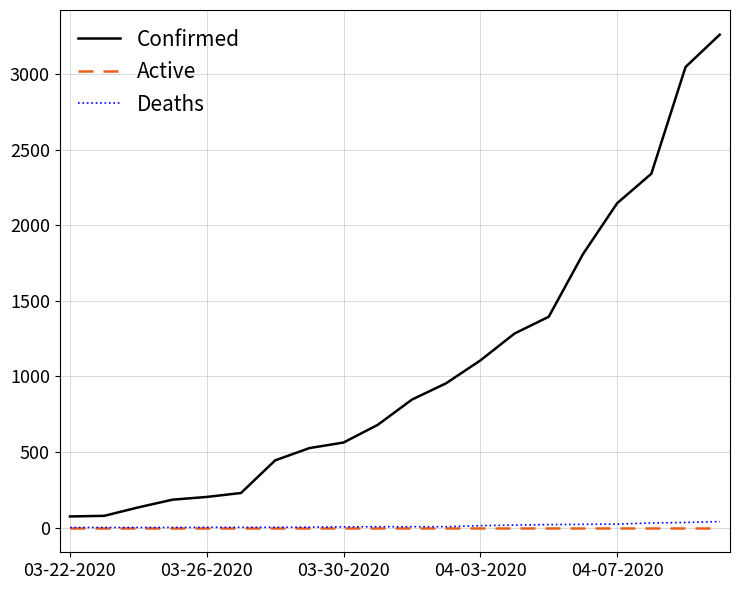

Which series has the widest spread of values?

Confirmed